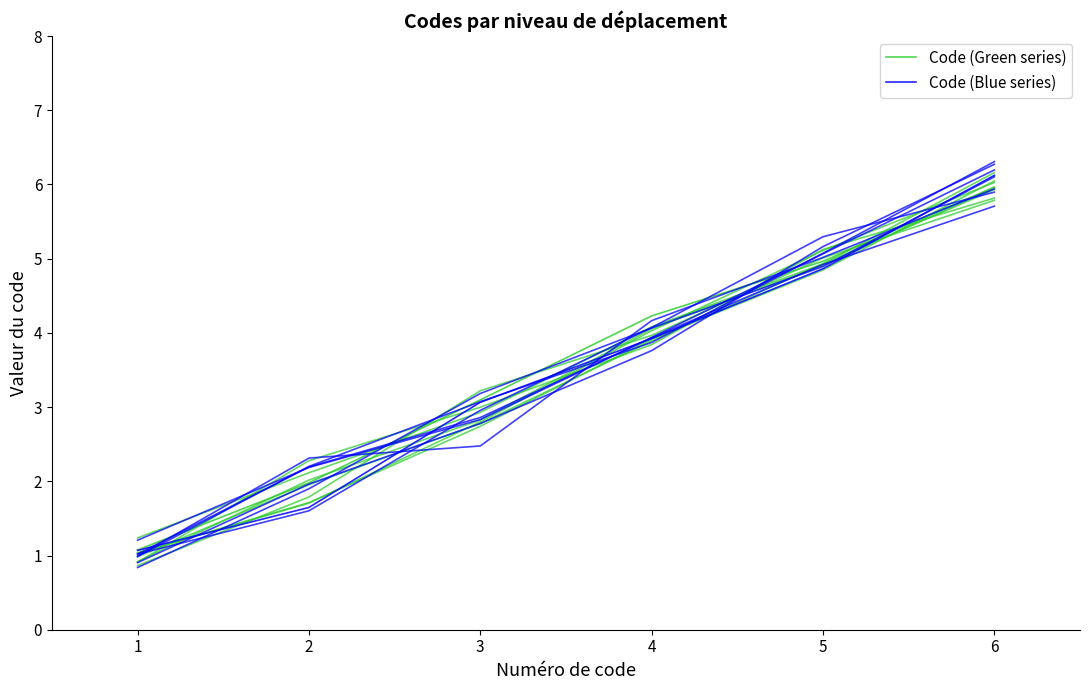

Does the chart have visible grid lines?

No